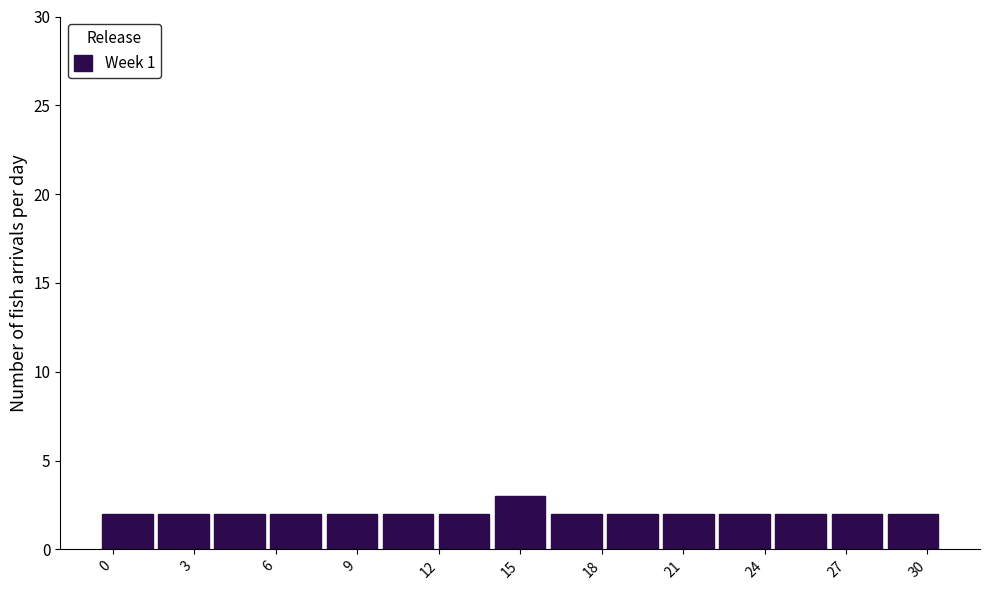

How tall is the bar that spans 8.0 to 10.0 on the x-axis? Neither the bar edges nor the heights are printed on the chart, so give them approximately, as read against the axes.

2